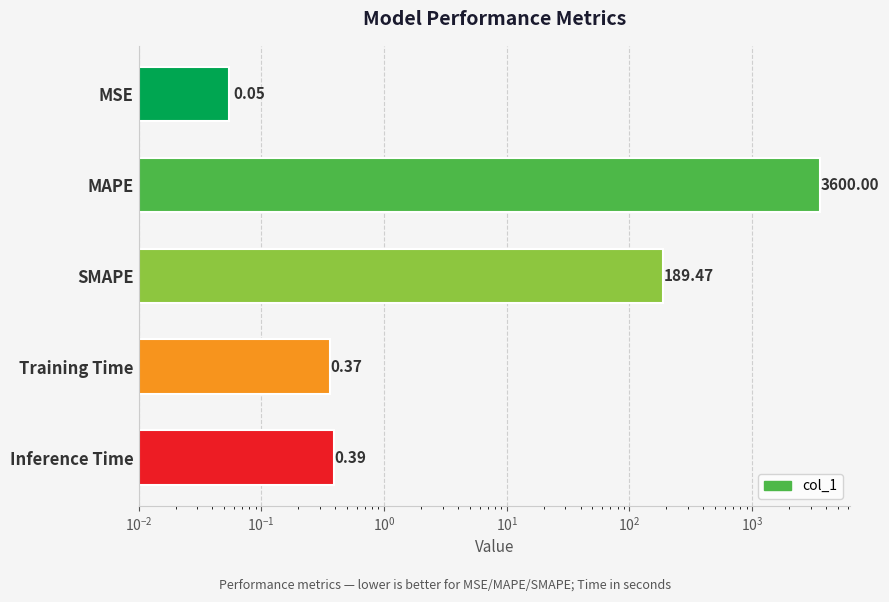

What is the difference between the maximum and minimum values?

3599.9